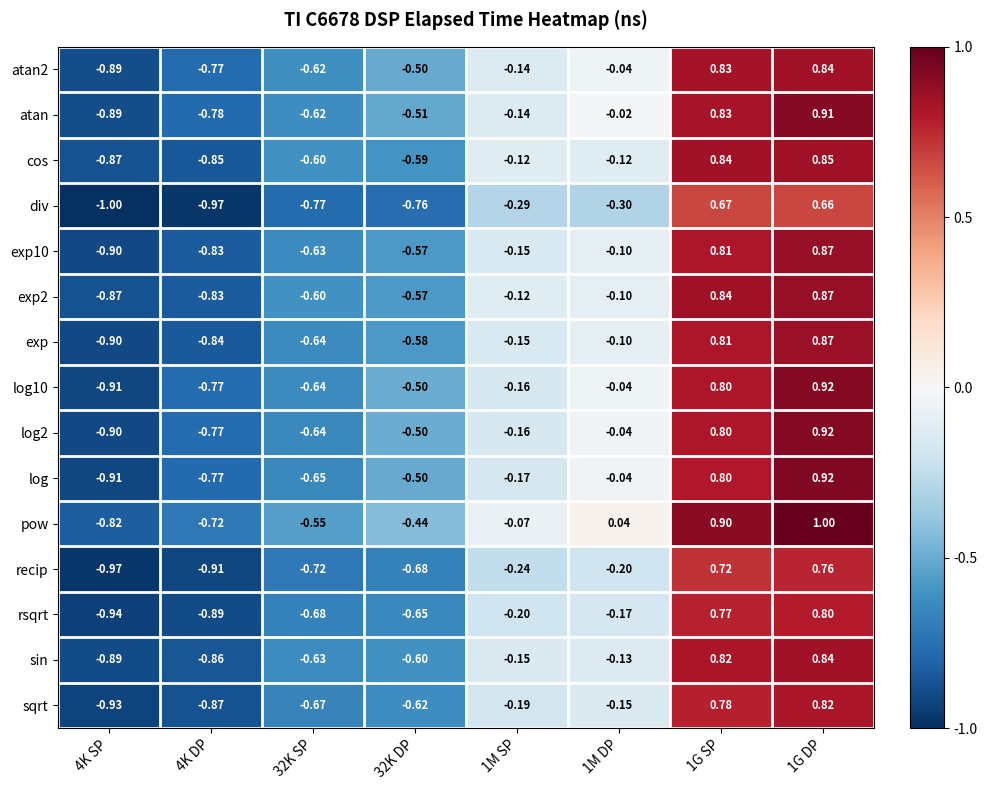

Which series has the largest total across all categories?

pow